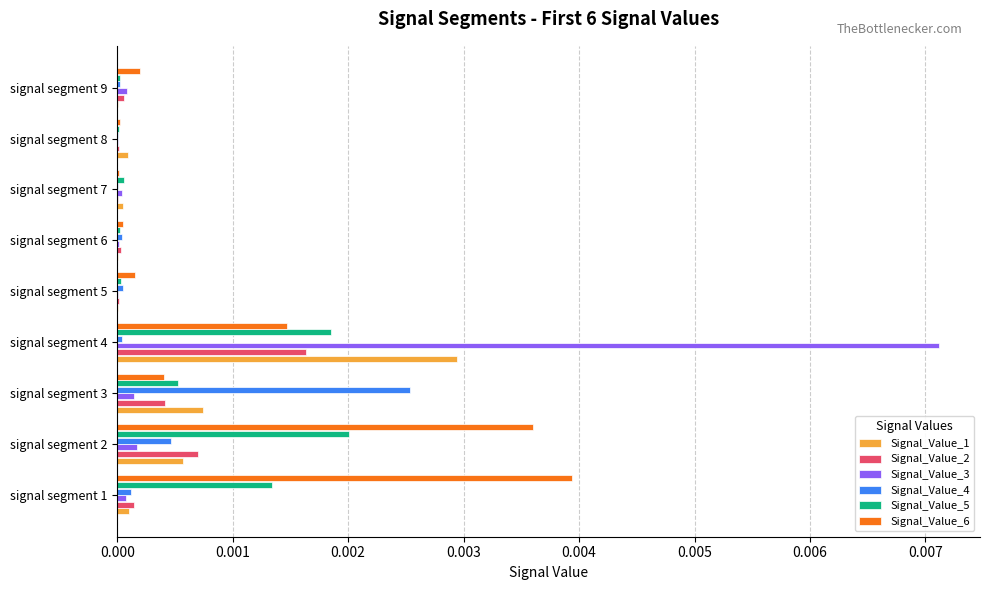

At which category is the sum across all series the highest?

signal segment 4